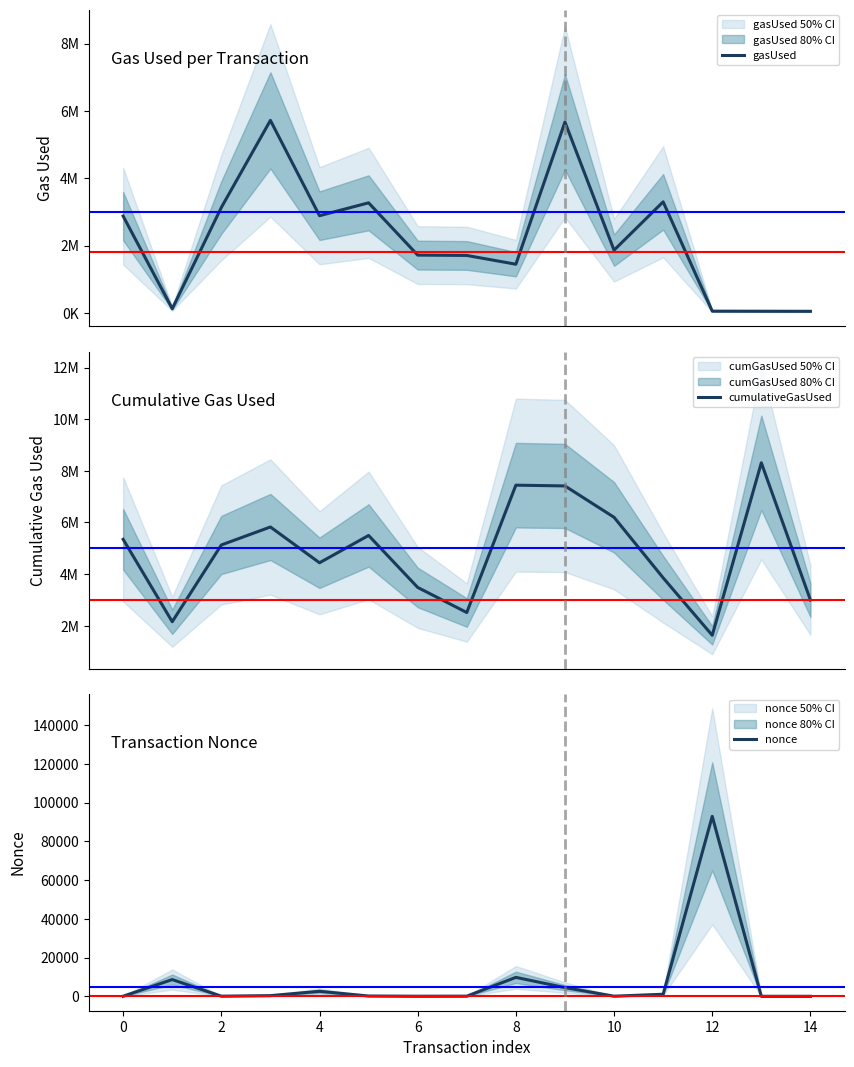

What is the label of the 5th point from the right?

10